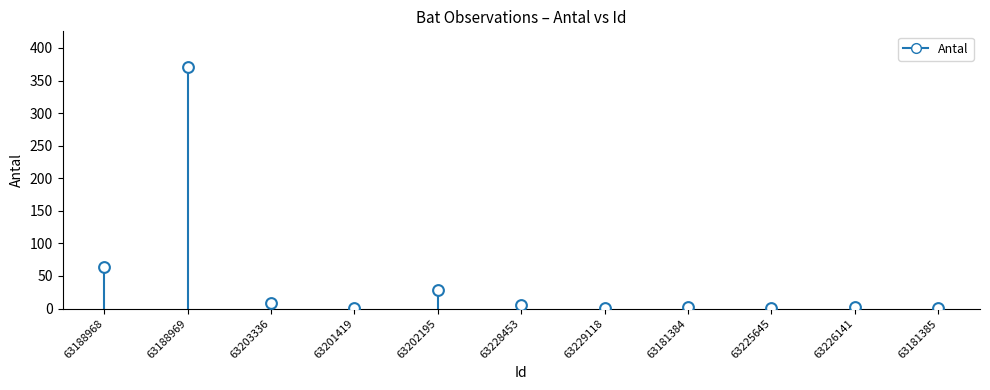

What is the range of Y values (max minus min)?

369